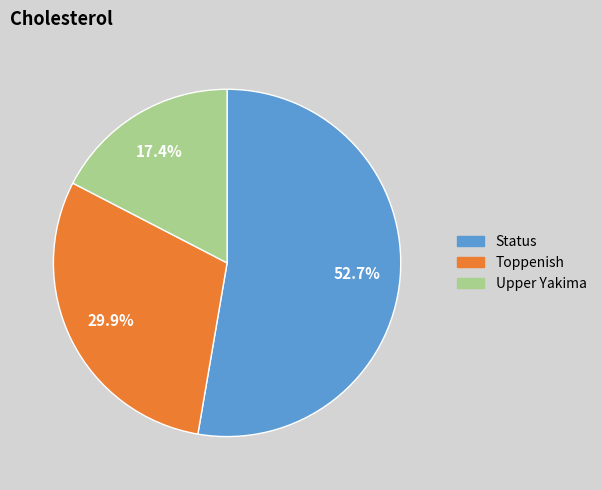

Which category has the biggest portion of the pie?

Status